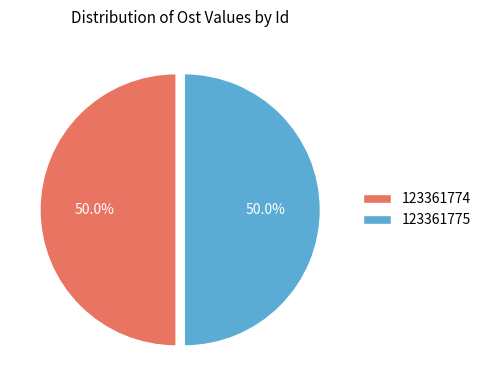

The 123361774 slice represents 50% of the pie. True or false?

True